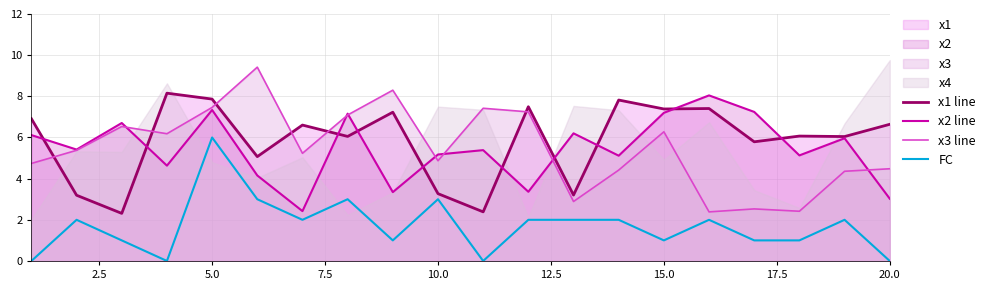

What is the maximum value for x2 line?

8.0